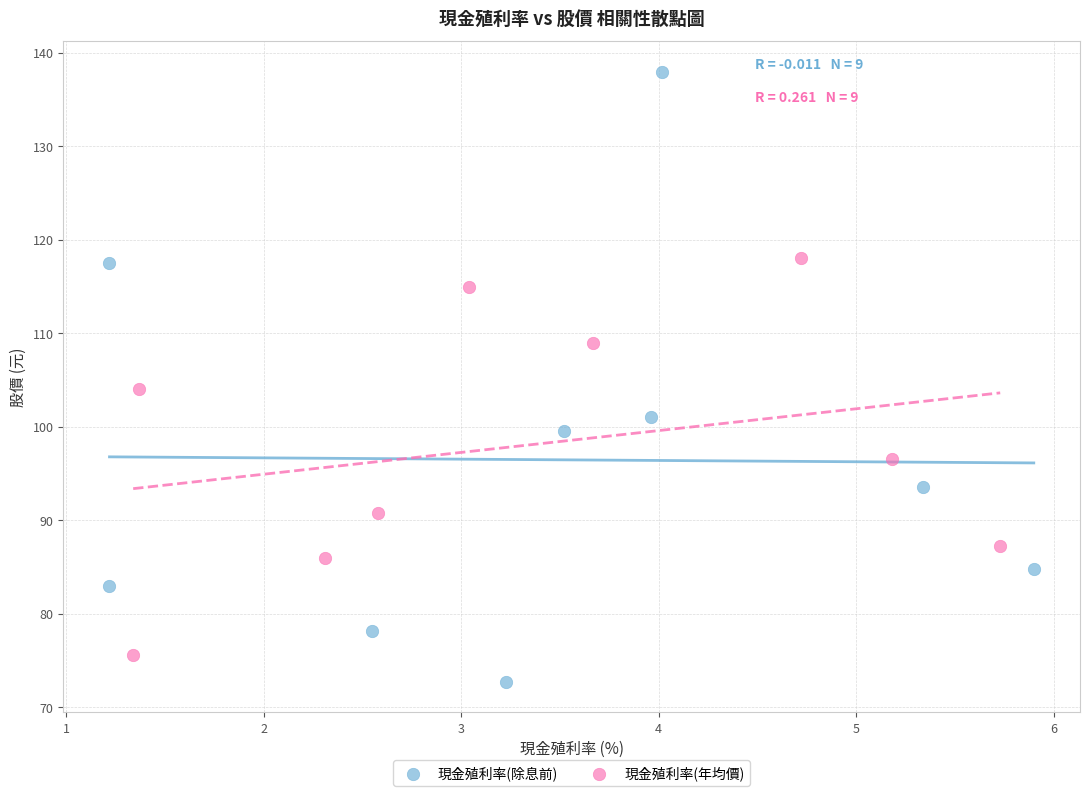

Which series contains the lowest Y value?

現金殖利率(除息前)